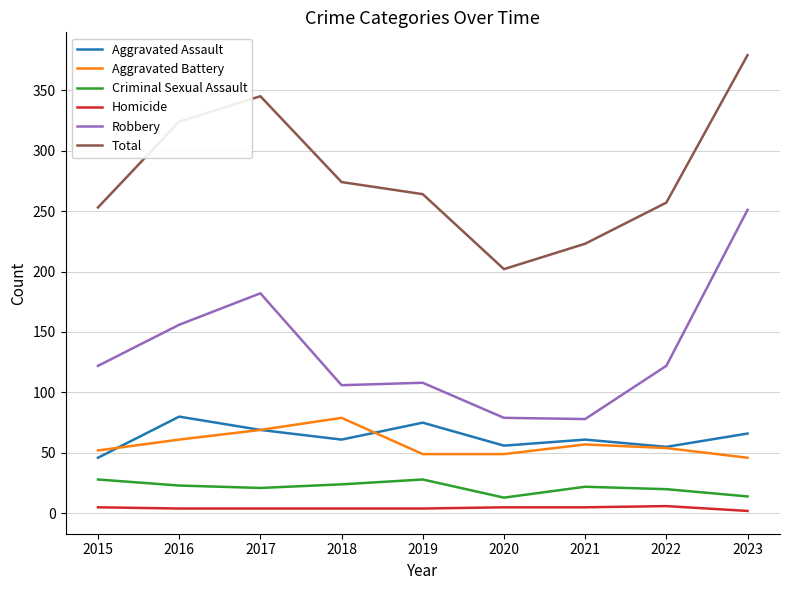

Where does the Criminal Sexual Assault series first go above 22?

2015